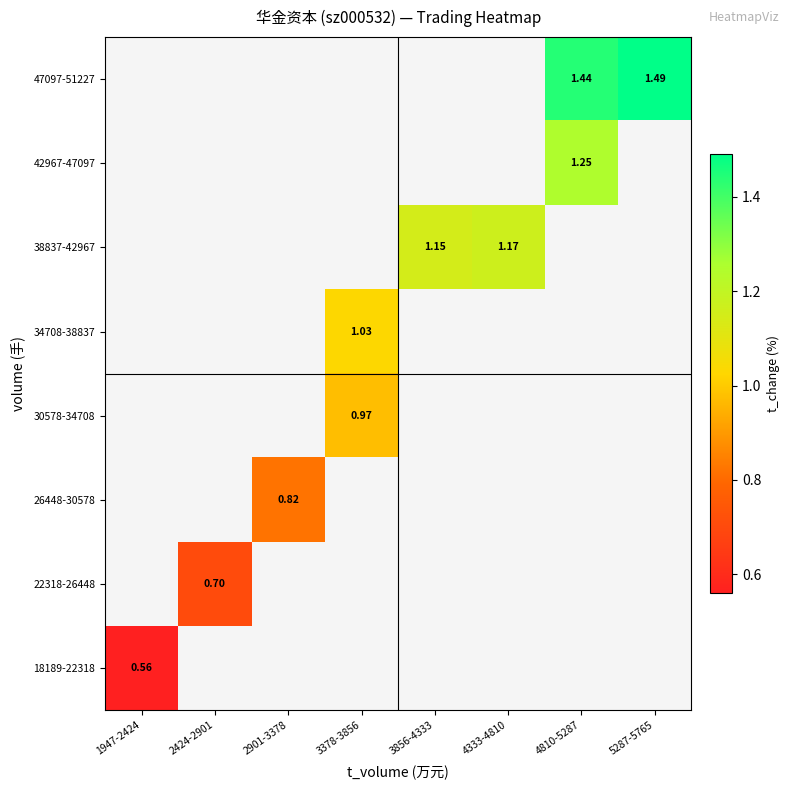

How many data points does each series have?

8